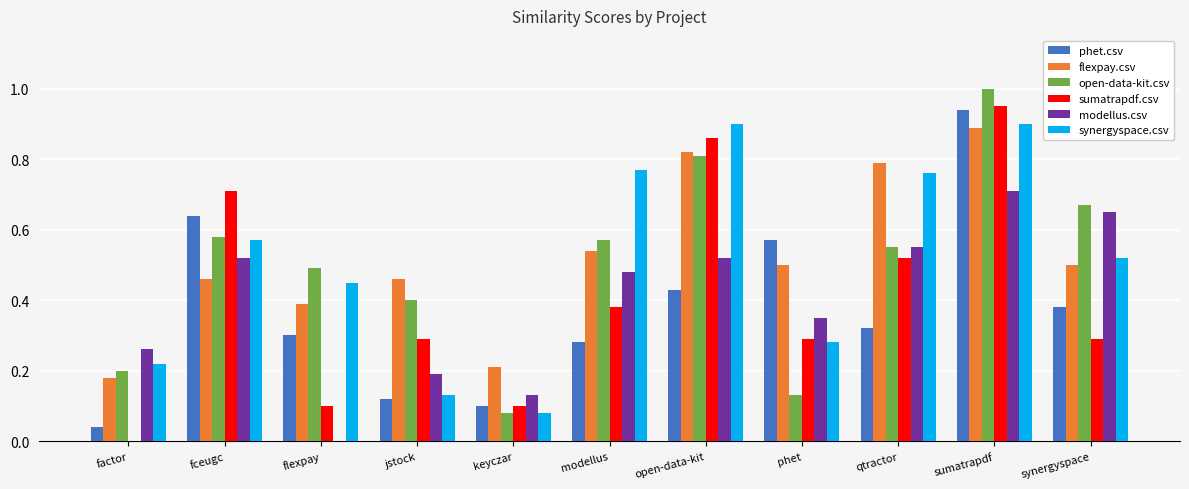

At which category is the sum across all series the highest?

sumatrapdf